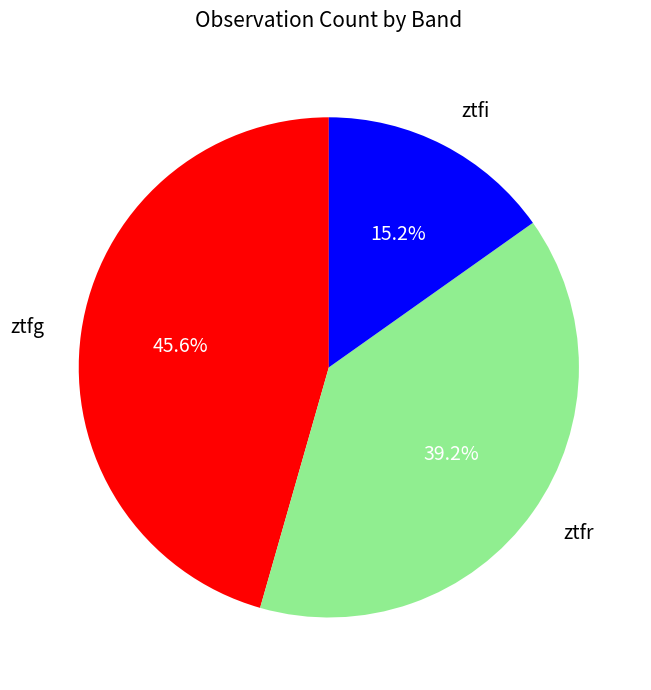

What portion of the pie excludes ztfr?

60.8%